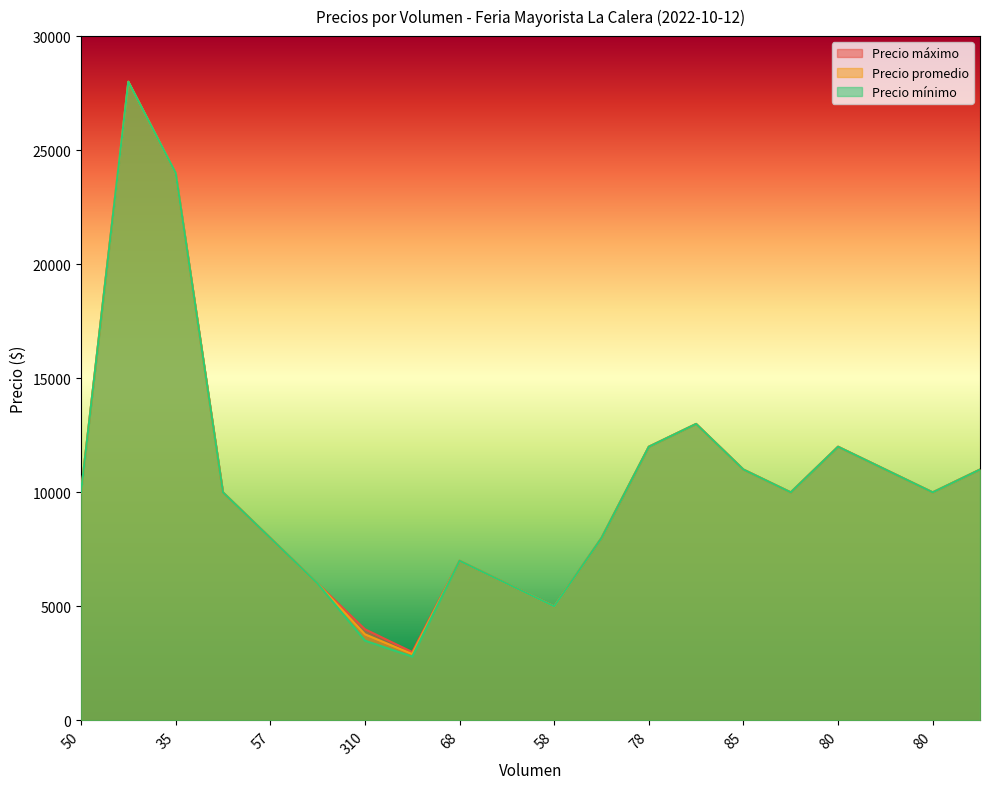

What is the difference between the second highest and second lowest values in the Precio promedio series?

20223